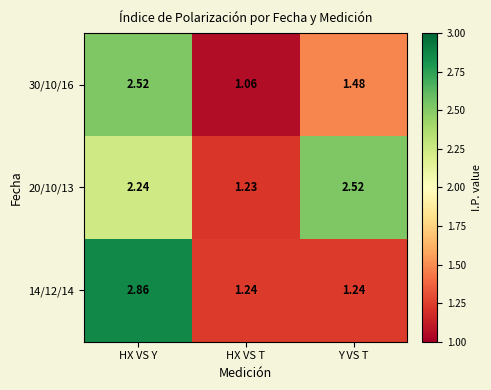

Rank the categories by 30/10/16 value from lowest to highest.

HX VS T, Y VS T, HX VS Y